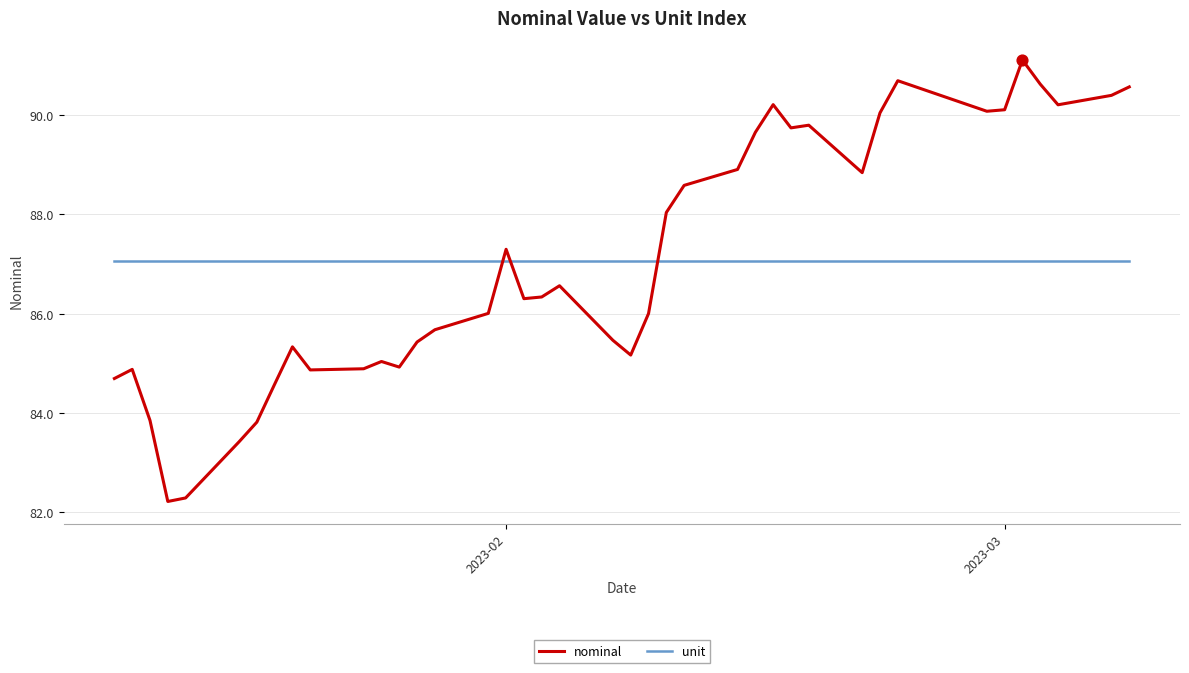

What is the lowest value of the unit series?

87.1